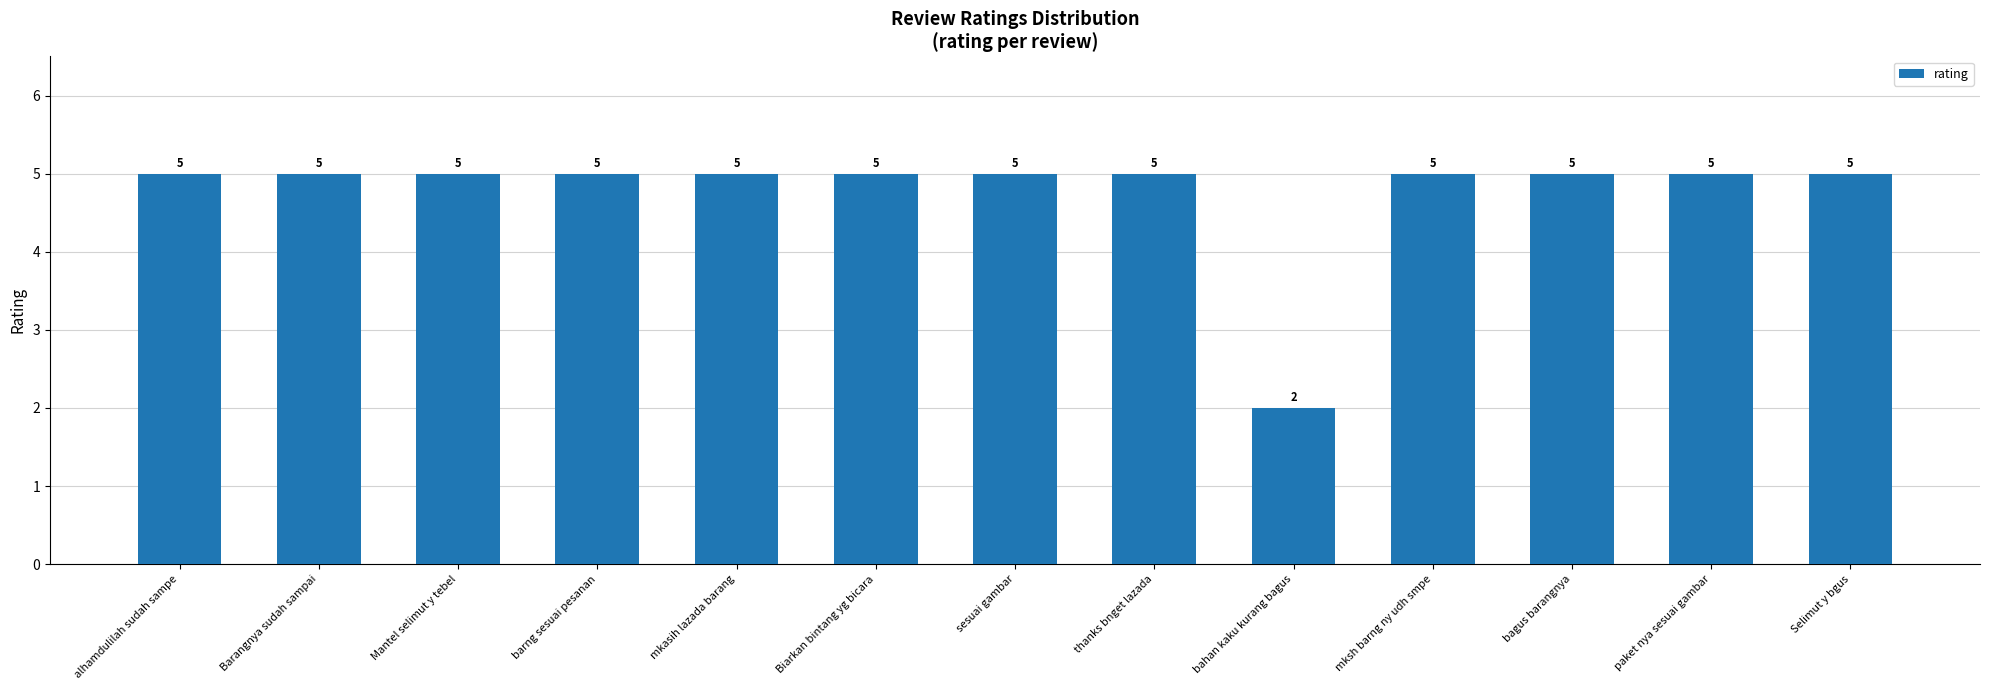

The chart shows a value of 7 at paket nya sesuai gambar. True or false?

False